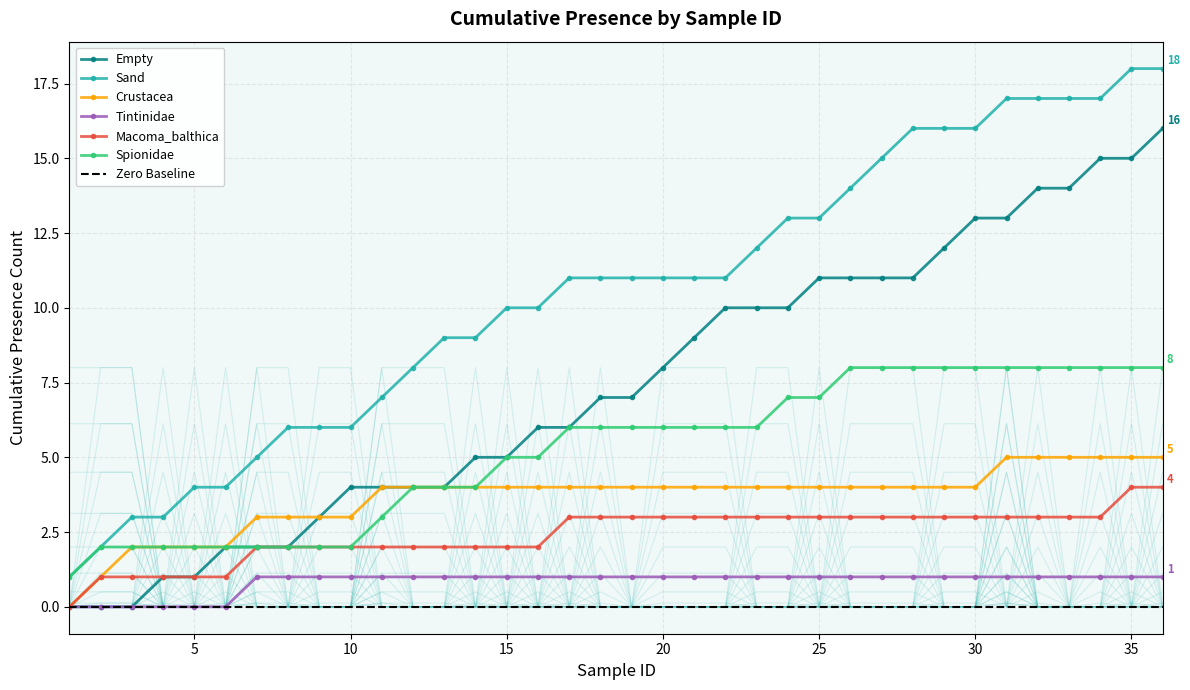

Which has a higher value, 34 or 29?

34